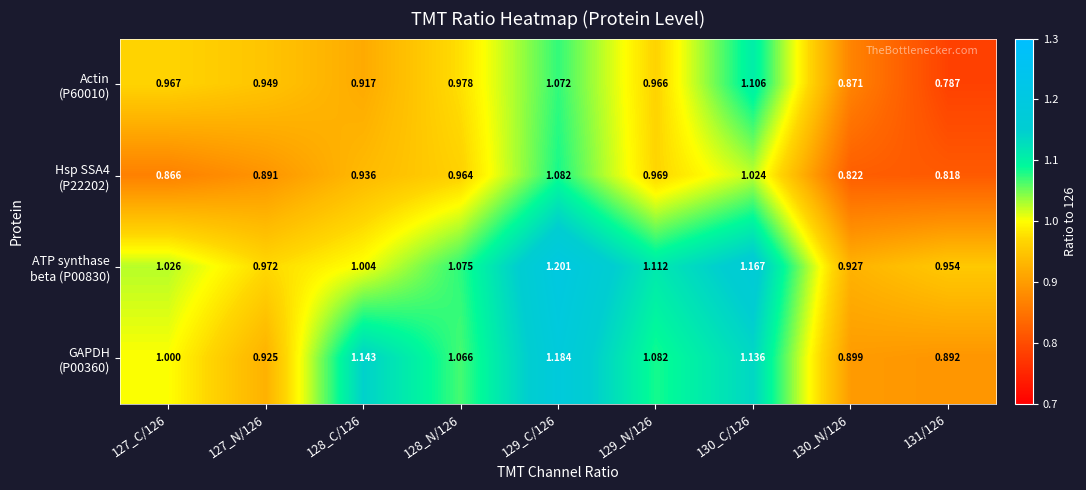

Between 128_C/126 and 129_N/126, which is larger?

129_N/126